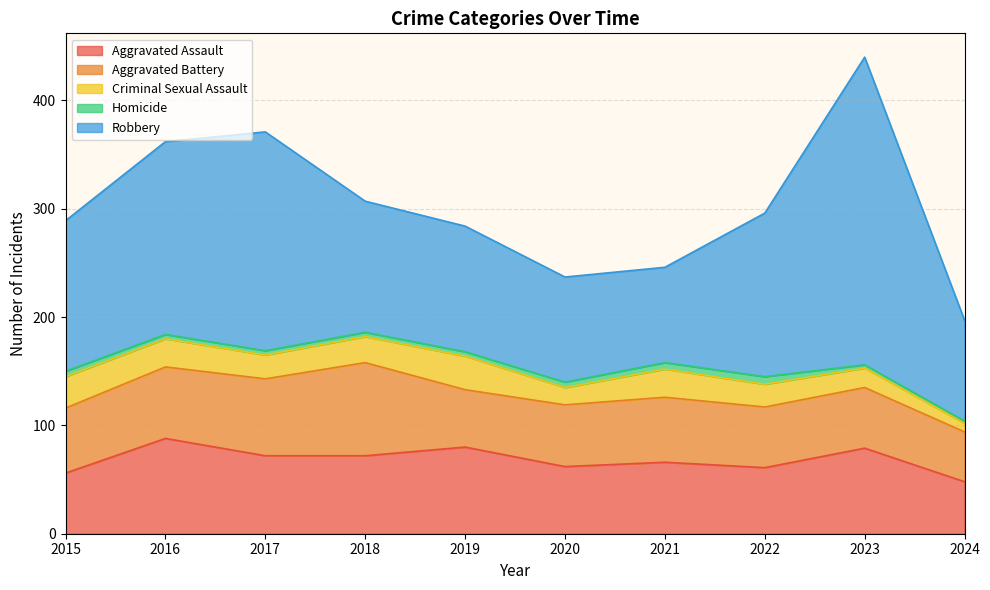

The value of Homicide at 2019 is 4. True or false?

True